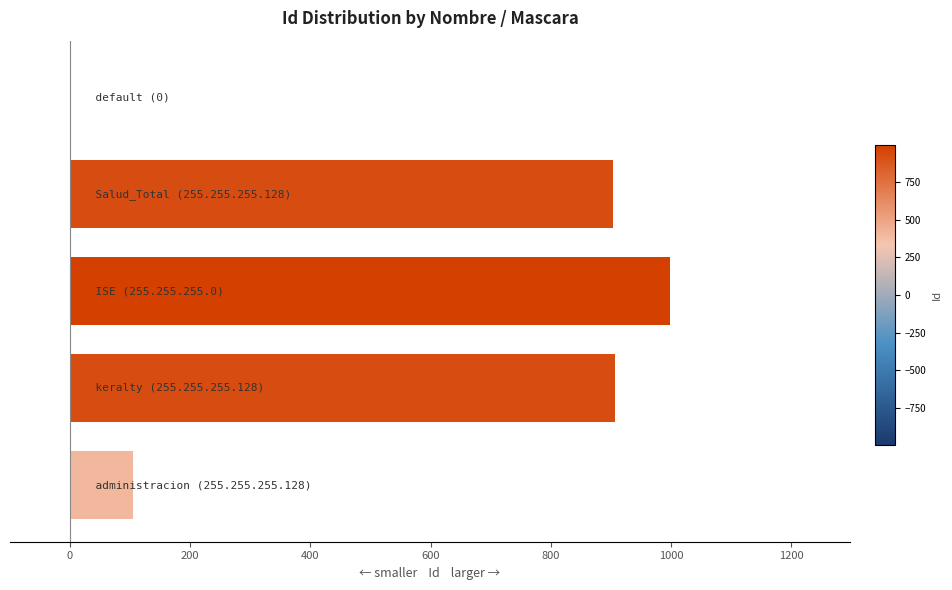

What is the greatest value displayed?

998